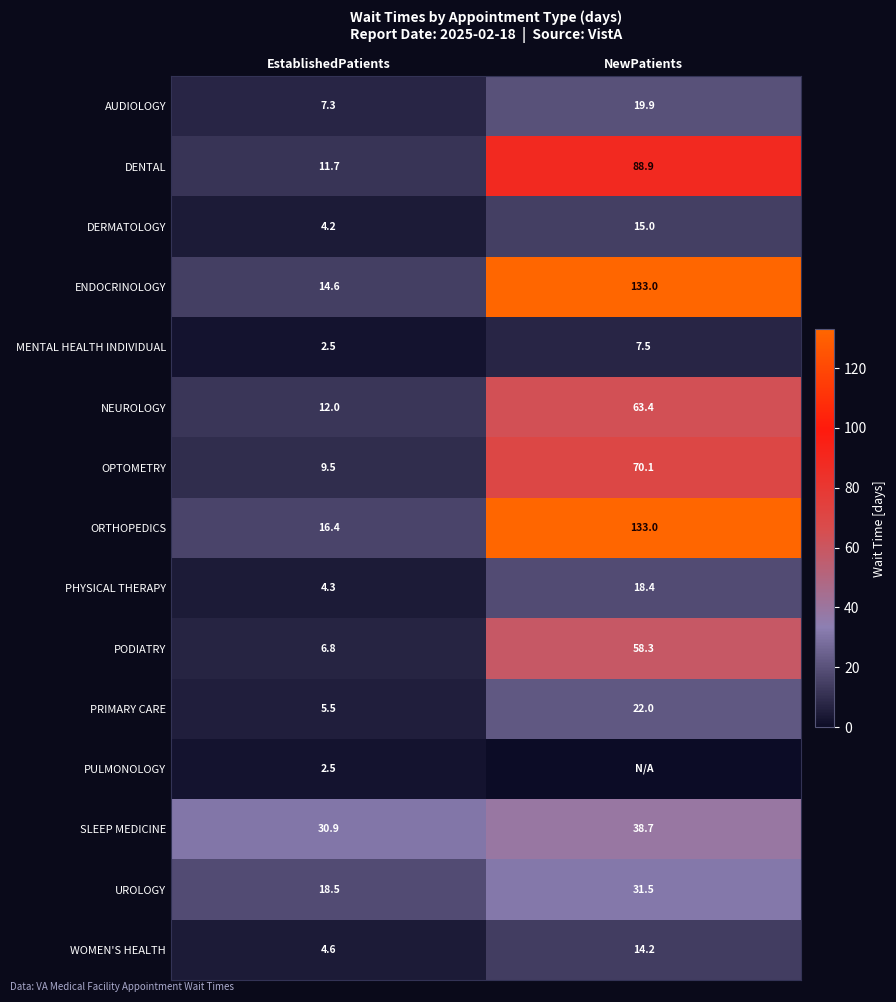

True or false: PRIMARY CARE has a value of 5.1 at NewPatients.

False